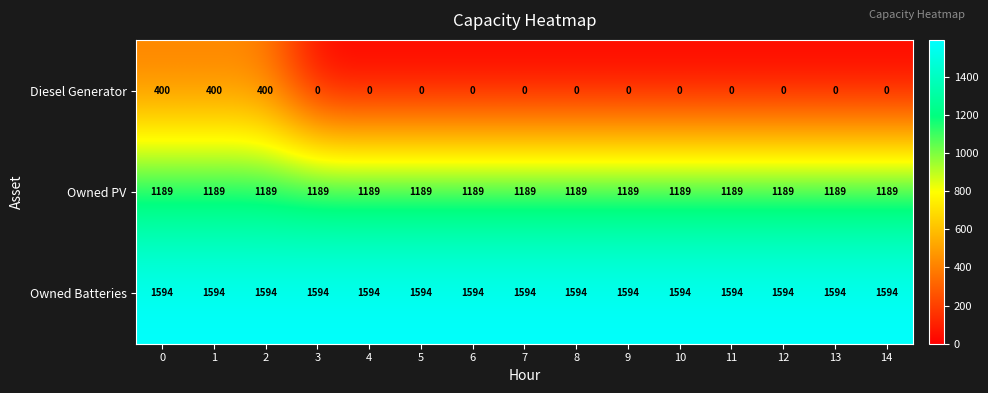

At 5, list the series in order from smallest to largest.

Diesel Generator, Owned PV, Owned Batteries